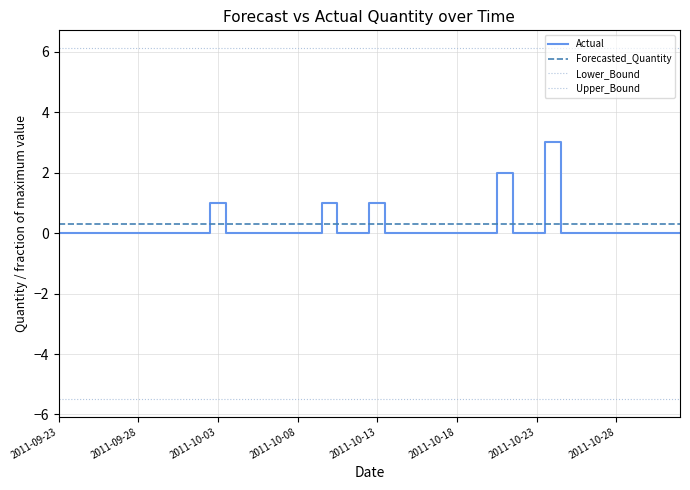

How many lines are shown in the chart?

4